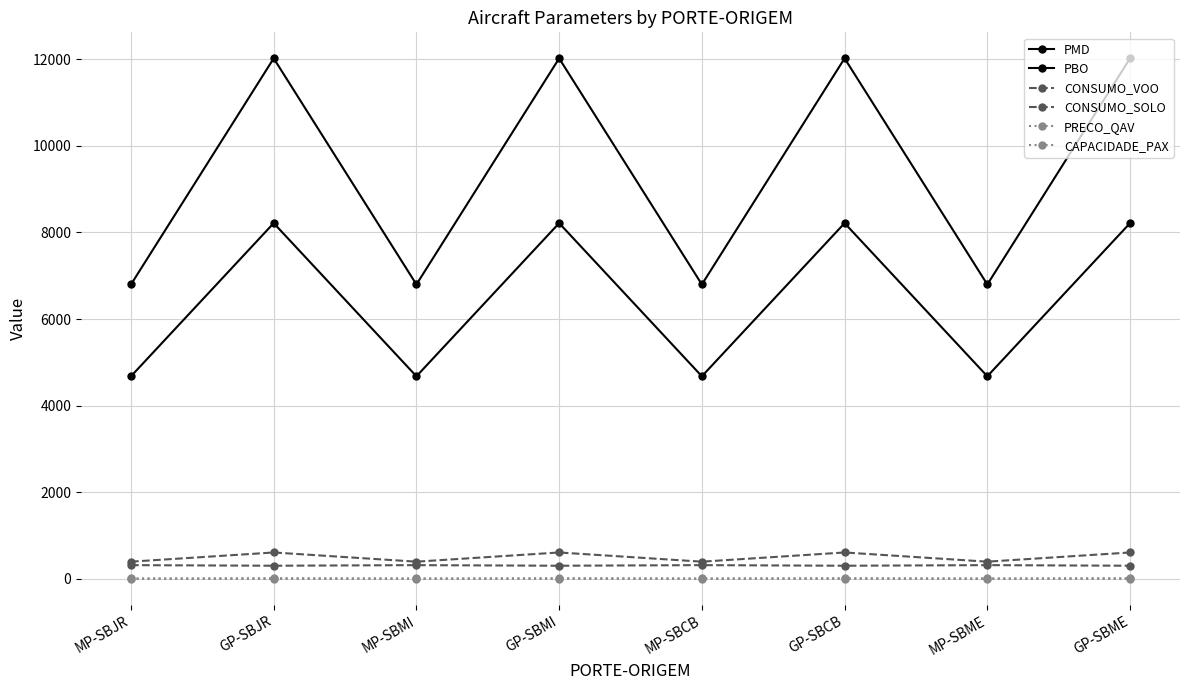

What position from the left is GP-SBME?

8